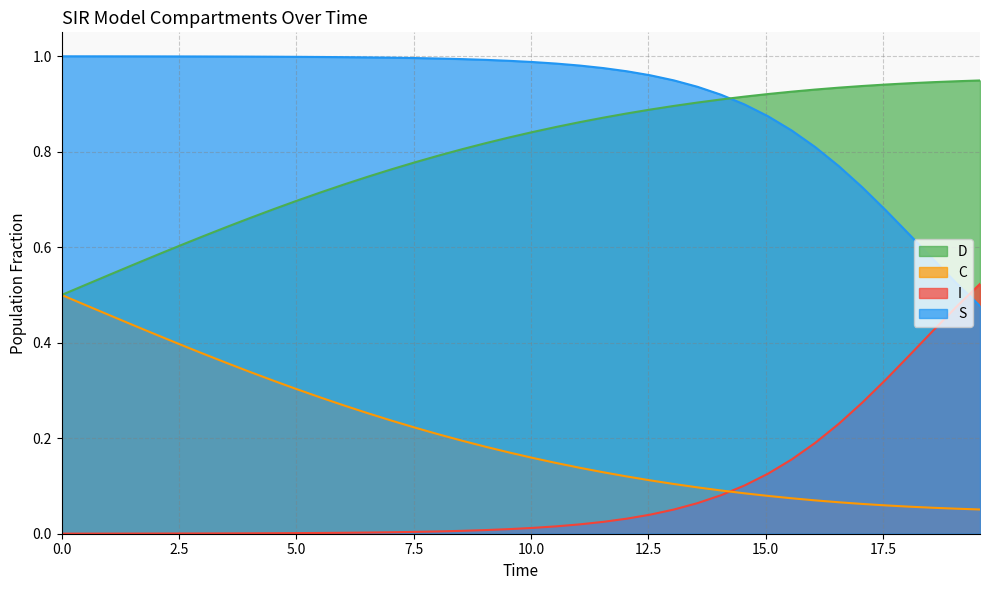

True or false: C and D intersect in this chart.

False